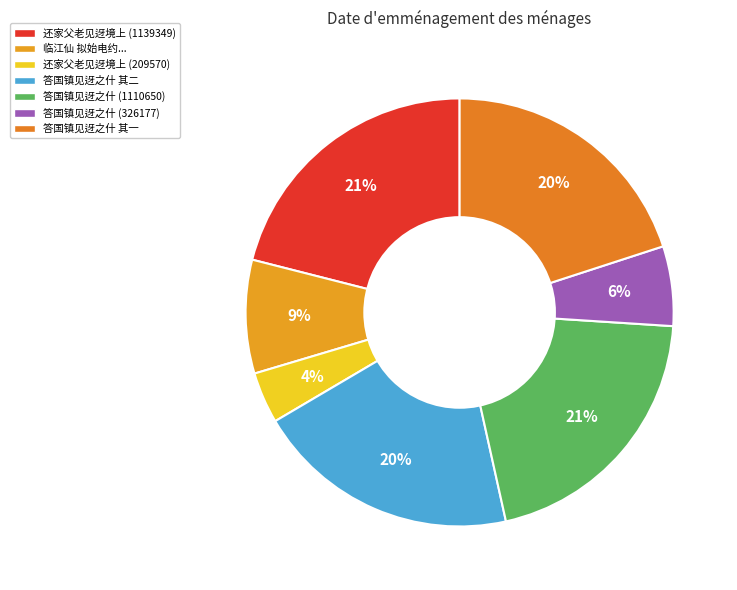

Count the number of slices in the pie.

7